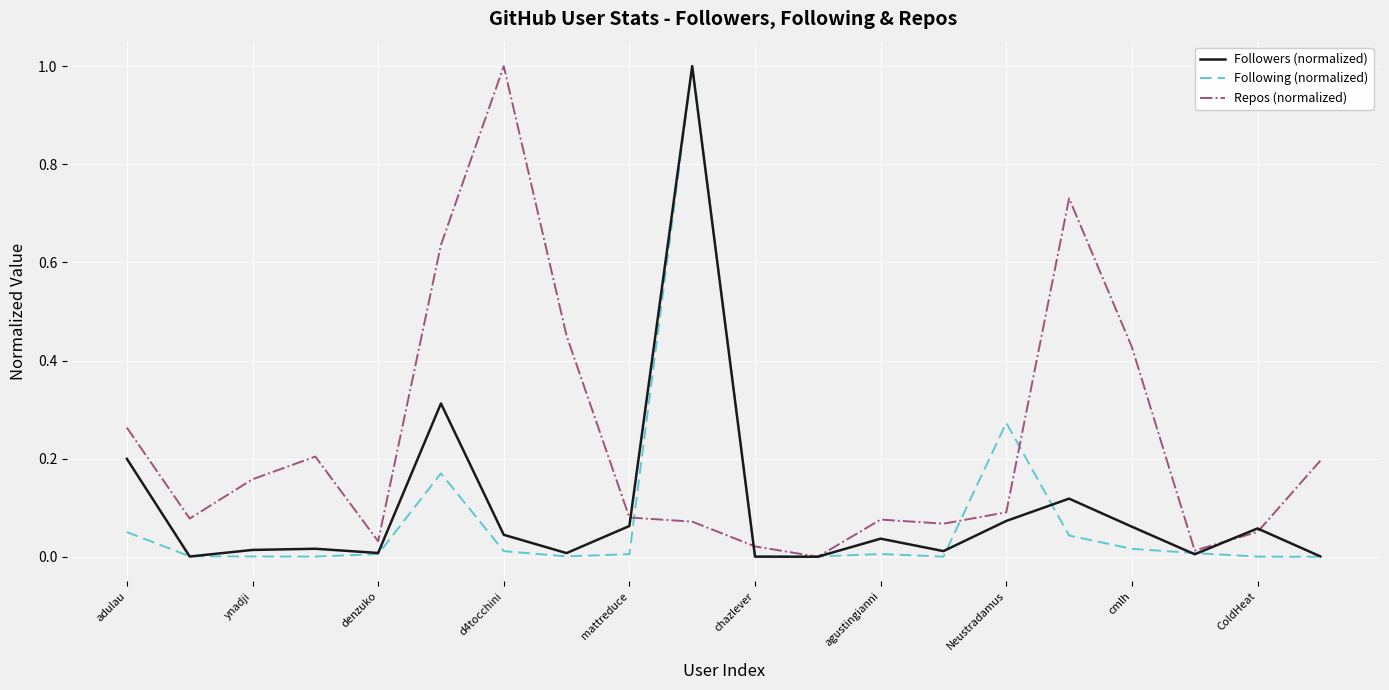

Which series has the largest total across all categories?

Repos (normalized)